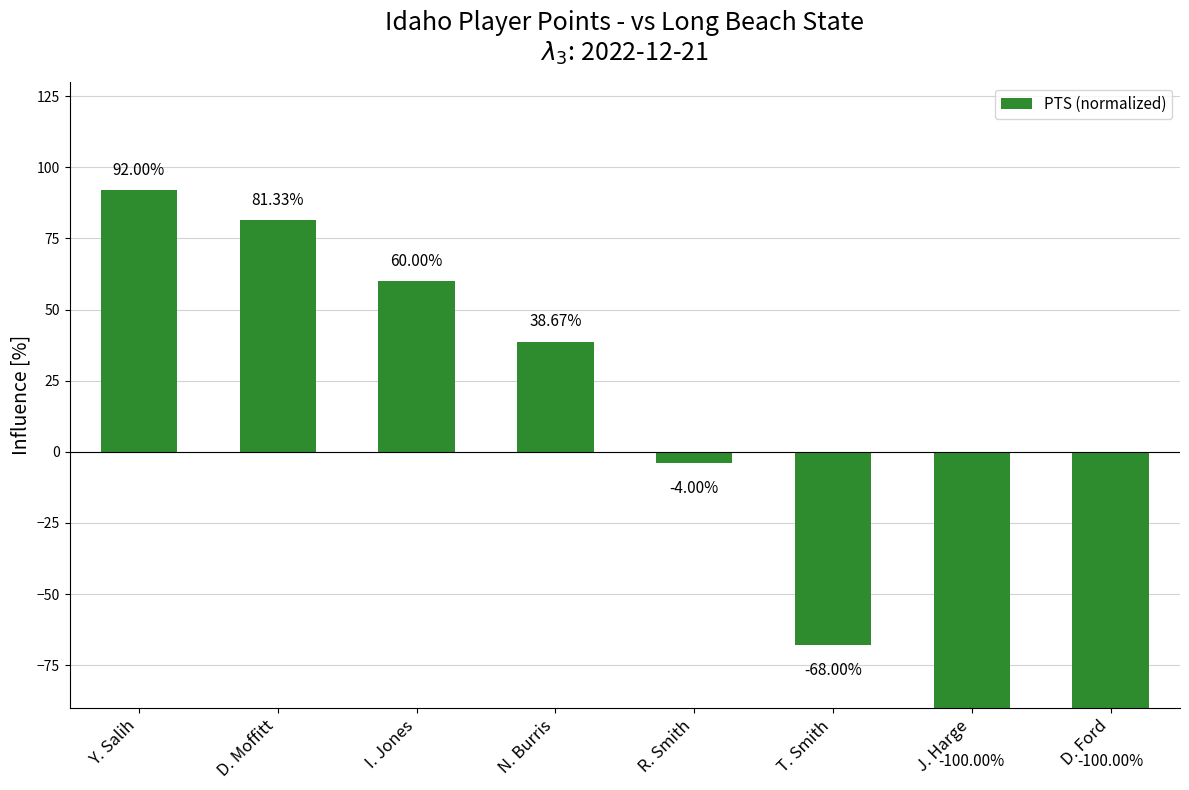

How many data points does each series have?

8